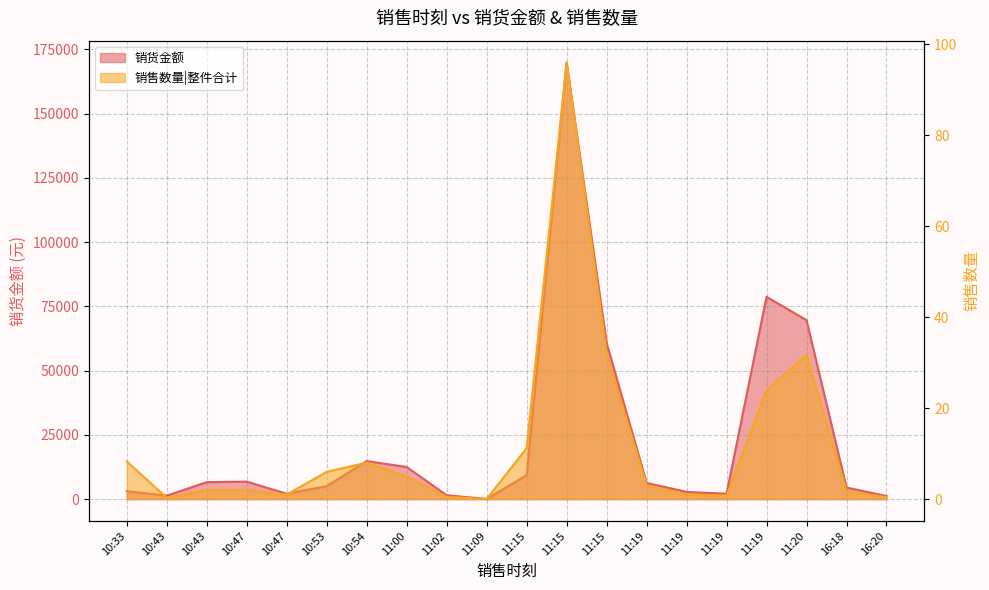

Count the number of categories in the chart.

20